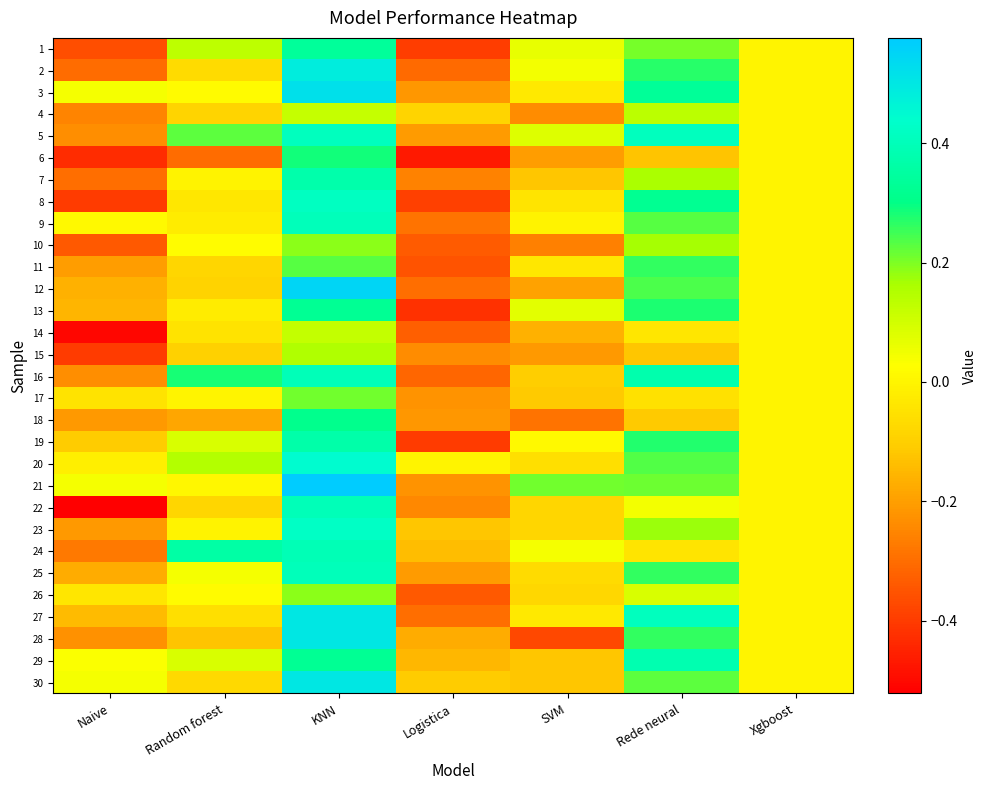

Which series has the largest total across all categories?

21